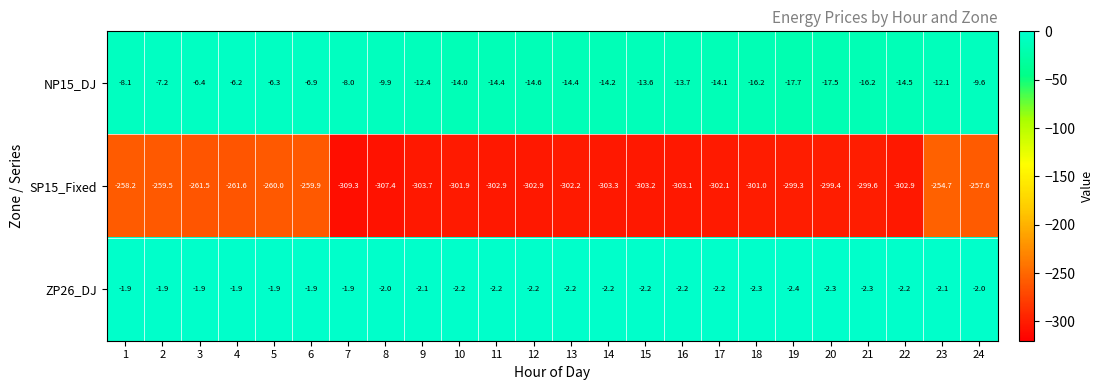

Rank the series by their maximum value, from highest to lowest.

ZP26_DJ, NP15_DJ, SP15_Fixed